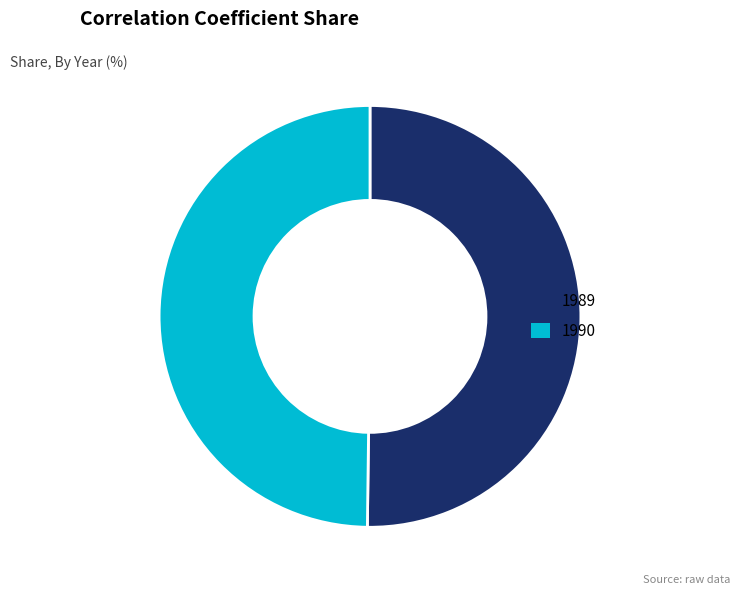

True or false: 1990 accounts for 50% of the total.

True